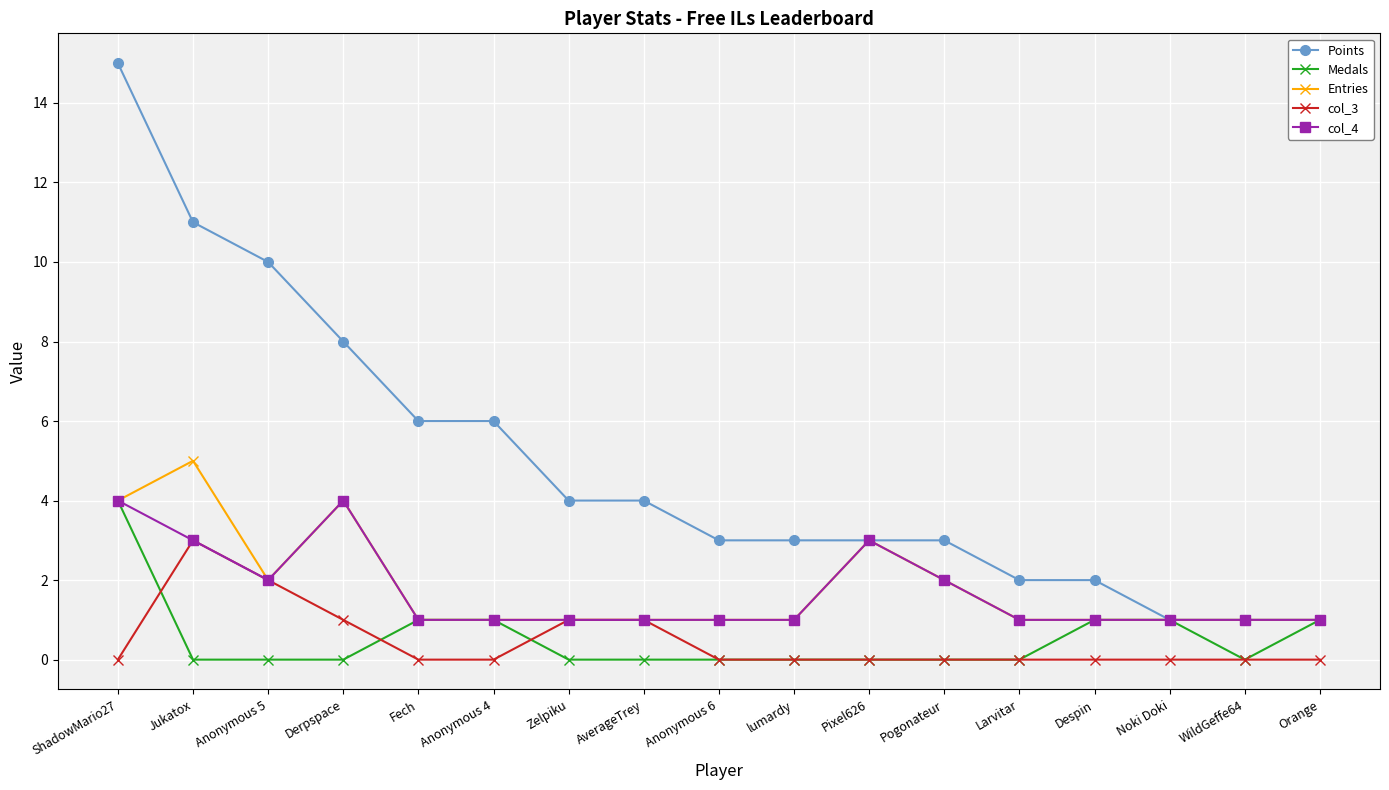

Reading left to right, what are all the values shown in this chart?

Points: 15	11	10	8	6	6	4	4	3	3	3	3	2	2	1	1	1
Medals: 4	0	0	0	1	1	0	0	0	0	0	0	0	1	1	0	1
Entries: 4	5	2	4	1	1	1	1	1	1	3	2	1	1	1	1	1
col_3: 0	3	2	1	0	0	1	1	0	0	0	0	0	0	0	0	0
col_4: 4	3	2	4	1	1	1	1	1	1	3	2	1	1	1	1	1